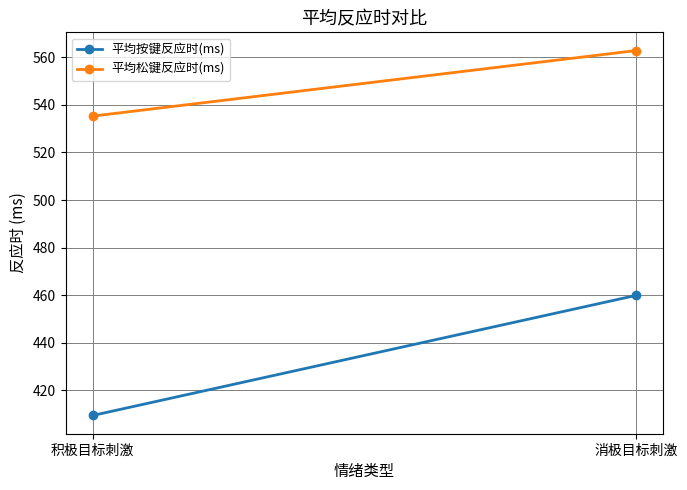

Which category has the lowest value in the 平均松键反应时(ms) series?

积极目标刺激